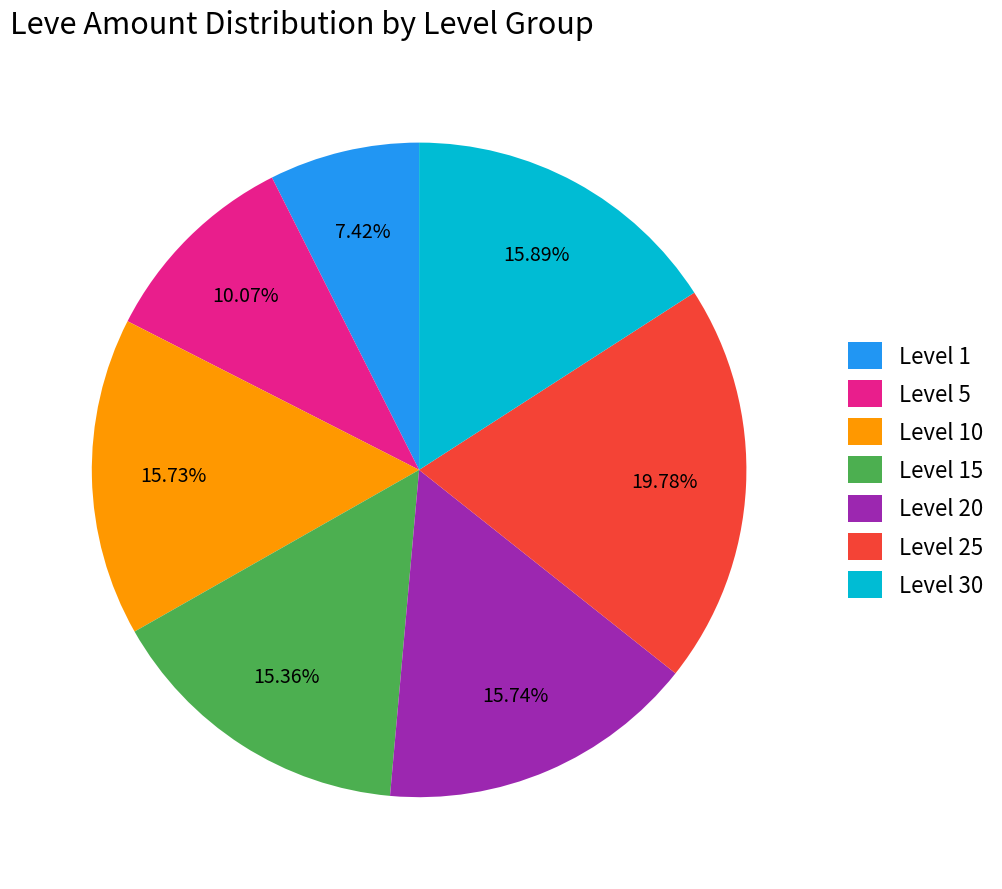

Count the number of slices in the pie.

7